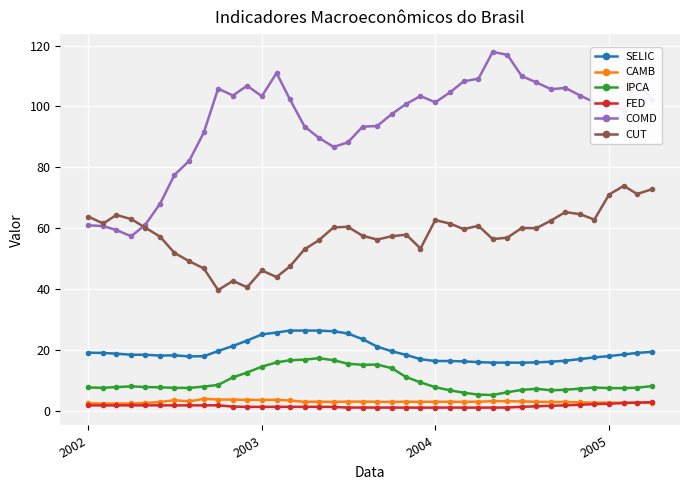

True or false: IPCA and CAMB cross at least once.

False